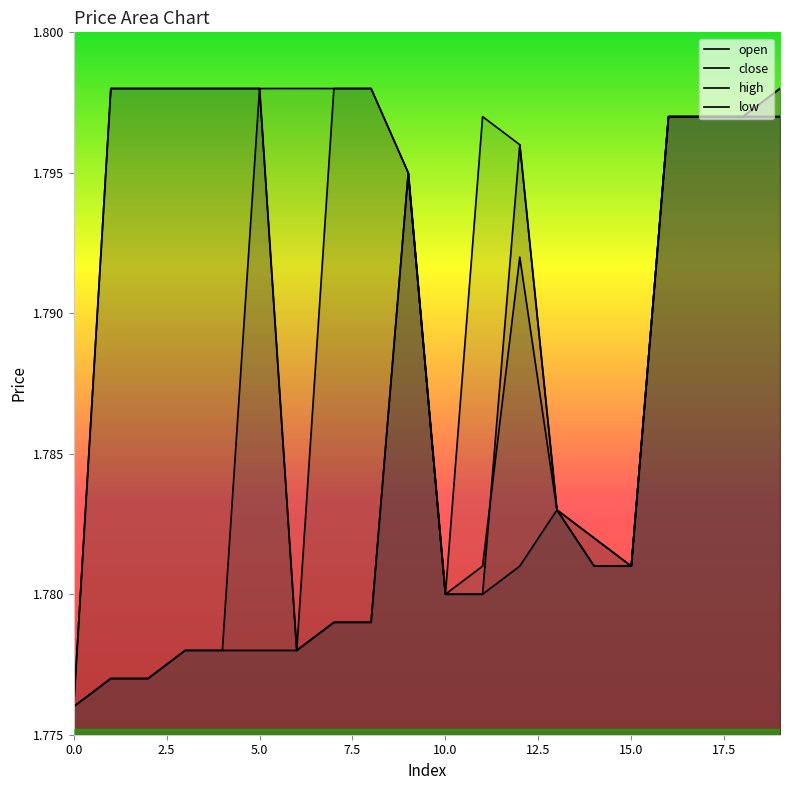

At which category does high reach its first local valley?

10